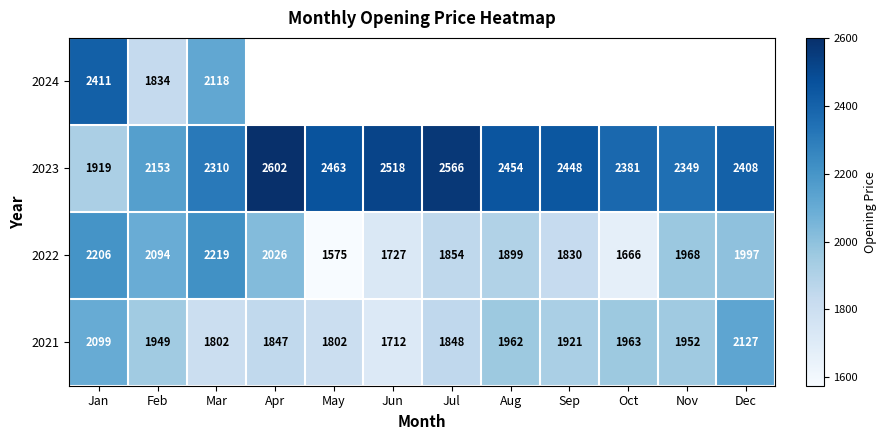

Which category has the highest value in the 2021 series?

Dec